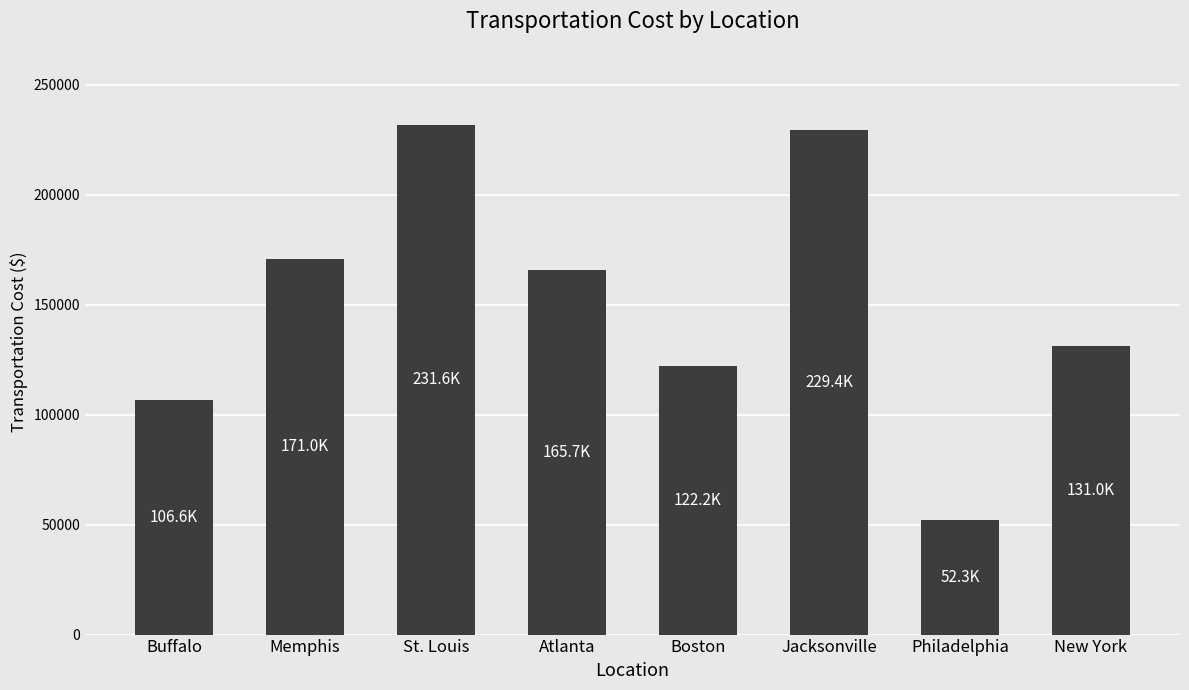

What is the difference between the maximum and minimum values?

179329.2